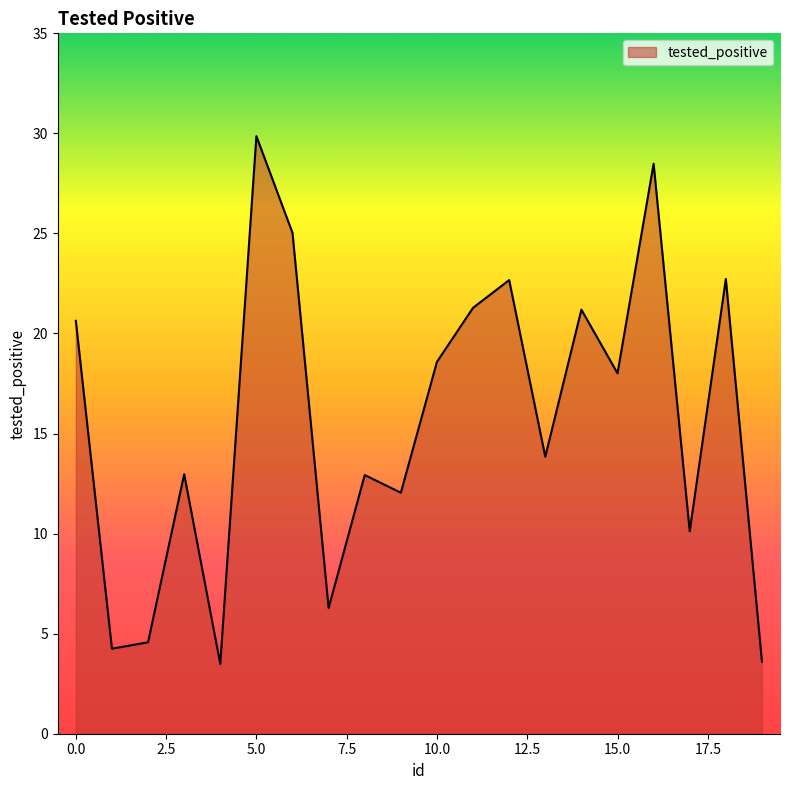

Does the chart display data point markers on the line(s)?

No